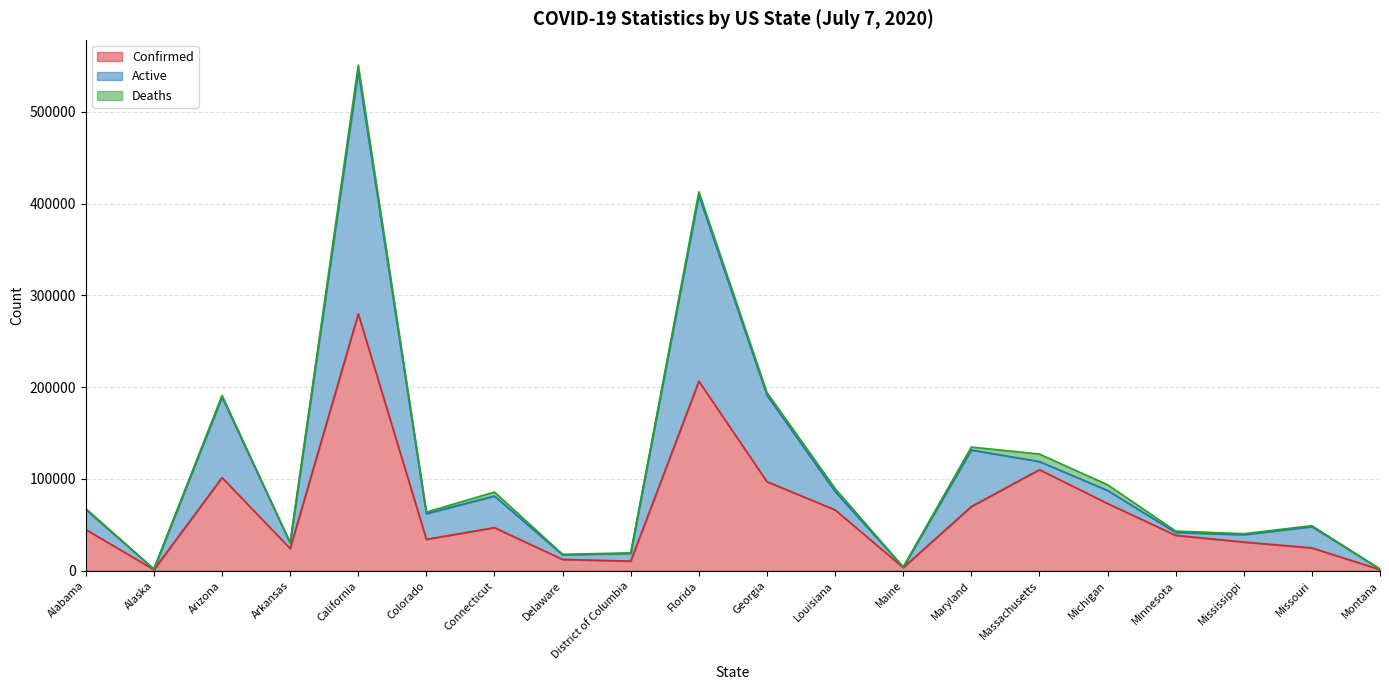

What is the maximum value for Confirmed?

279891